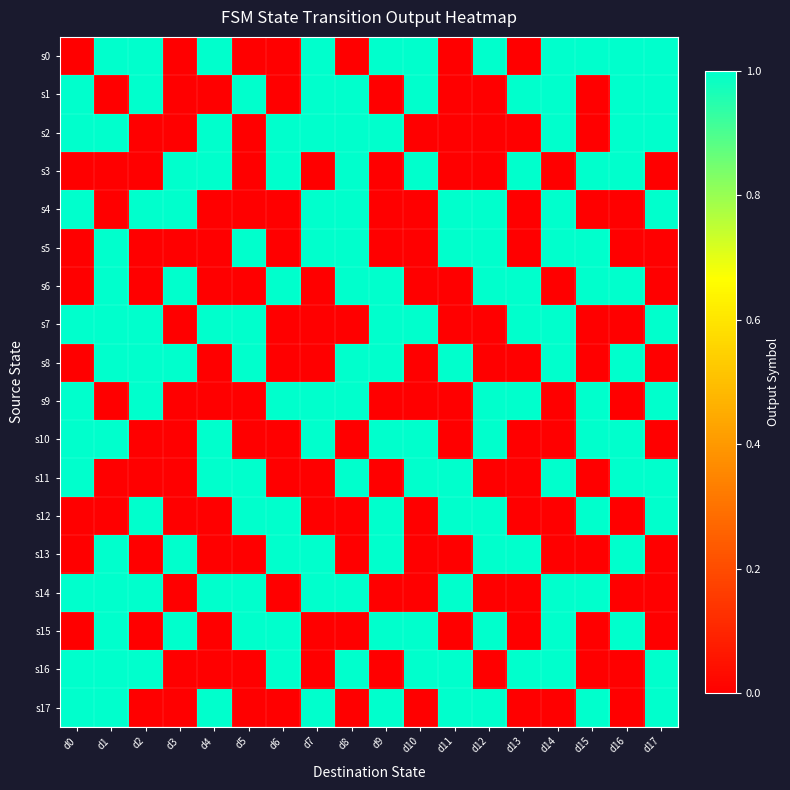

What is the difference between the highest and lowest values at d12?

1